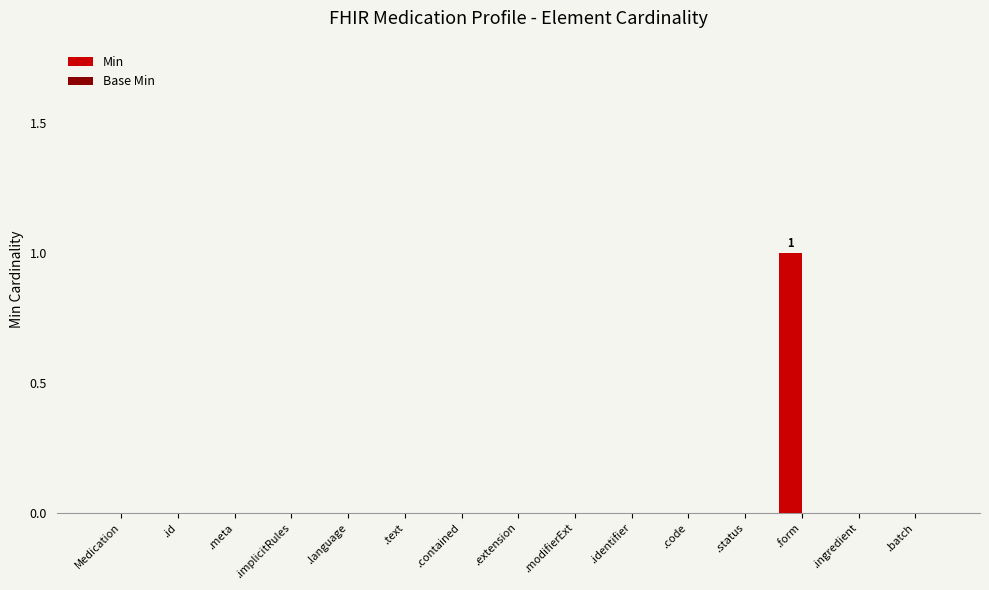

Is it true that the value at .form is 1?

True